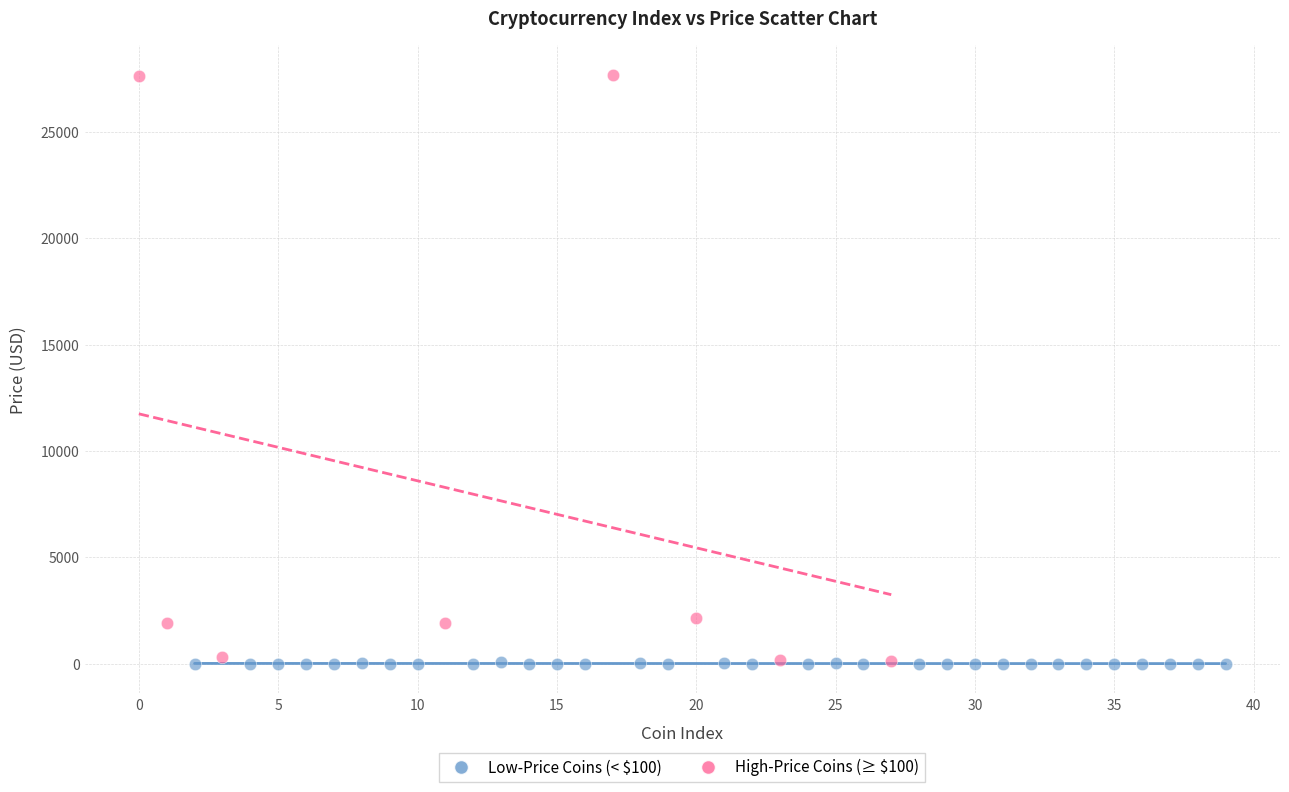

What are all the series names shown in the legend?

Low-Price Coins (< $100), High-Price Coins (≥ $100)